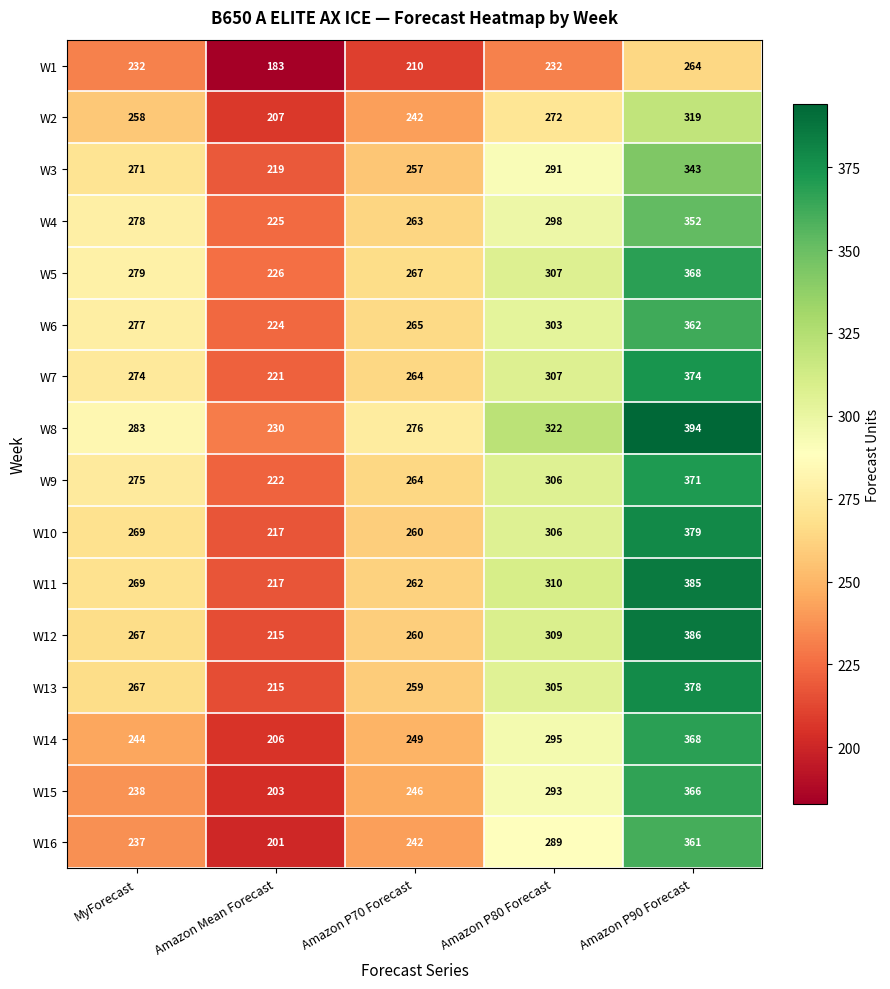

List the labels in order of W11 value, smallest first.

Amazon Mean Forecast, Amazon P70 Forecast, MyForecast, Amazon P80 Forecast, Amazon P90 Forecast